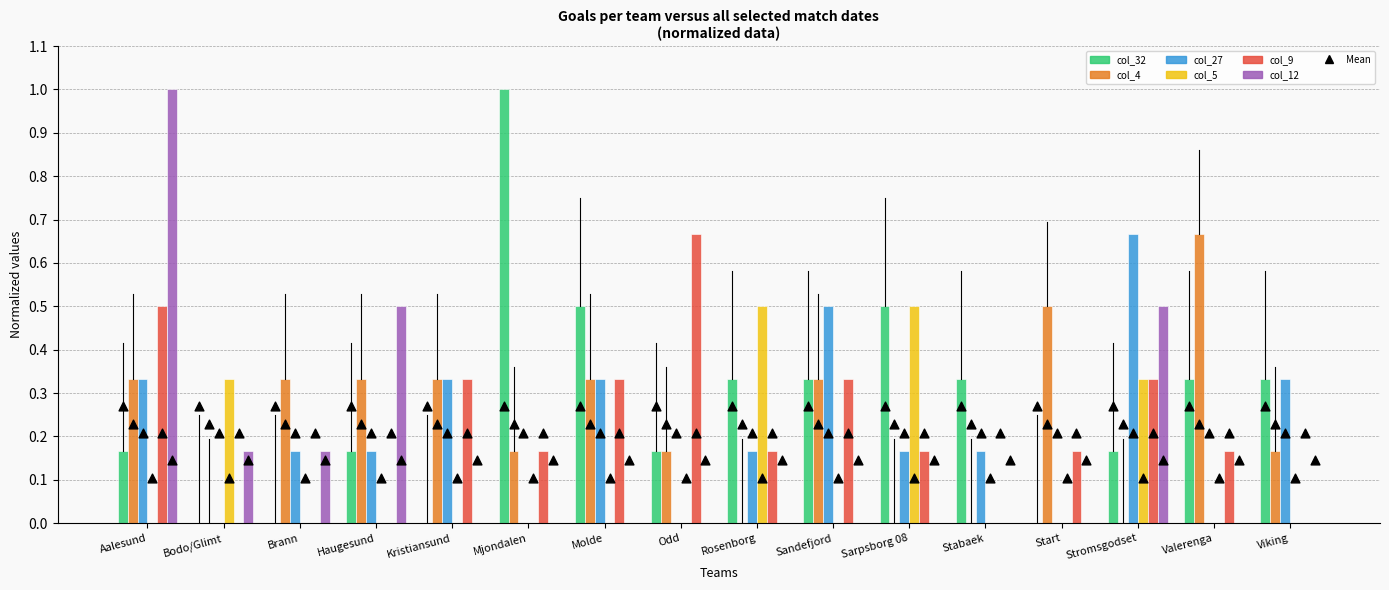

What is the total value across all series at Start?

0.7